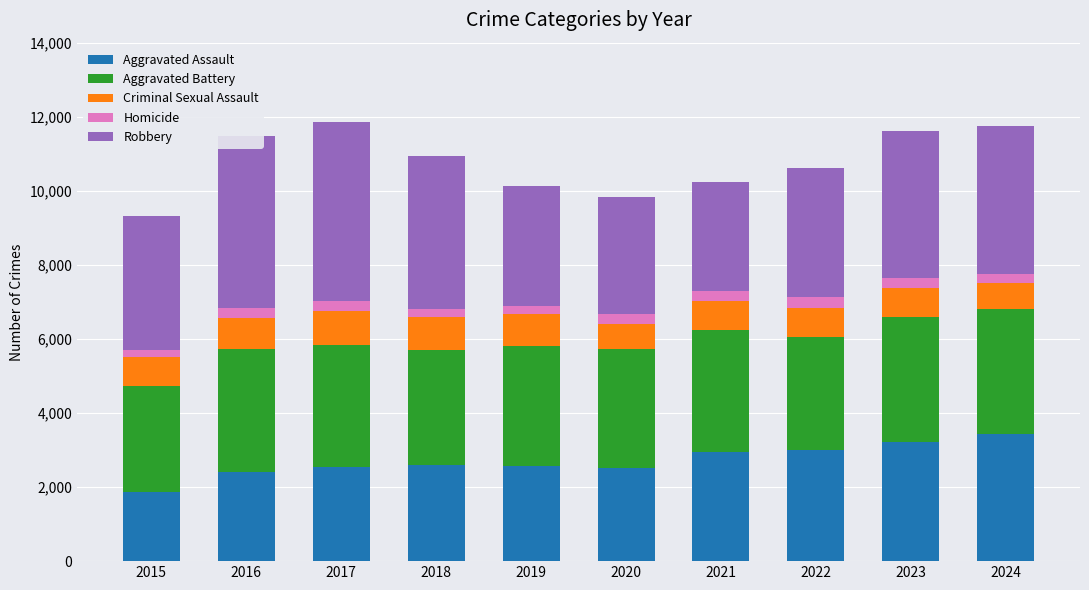

Does the chart contain stacked bars?

Yes